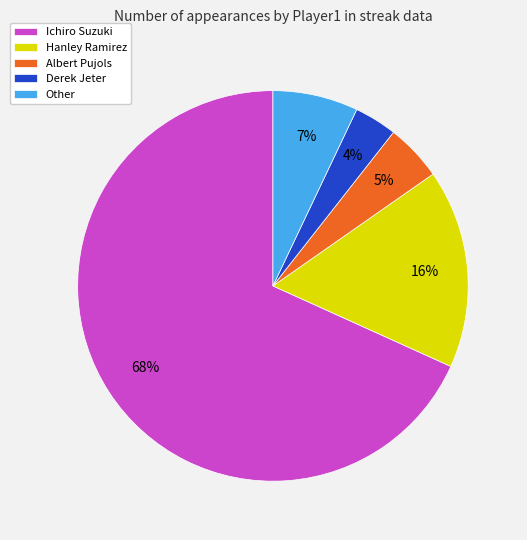

Between Hanley Ramirez and Albert Pujols, which is larger?

Hanley Ramirez